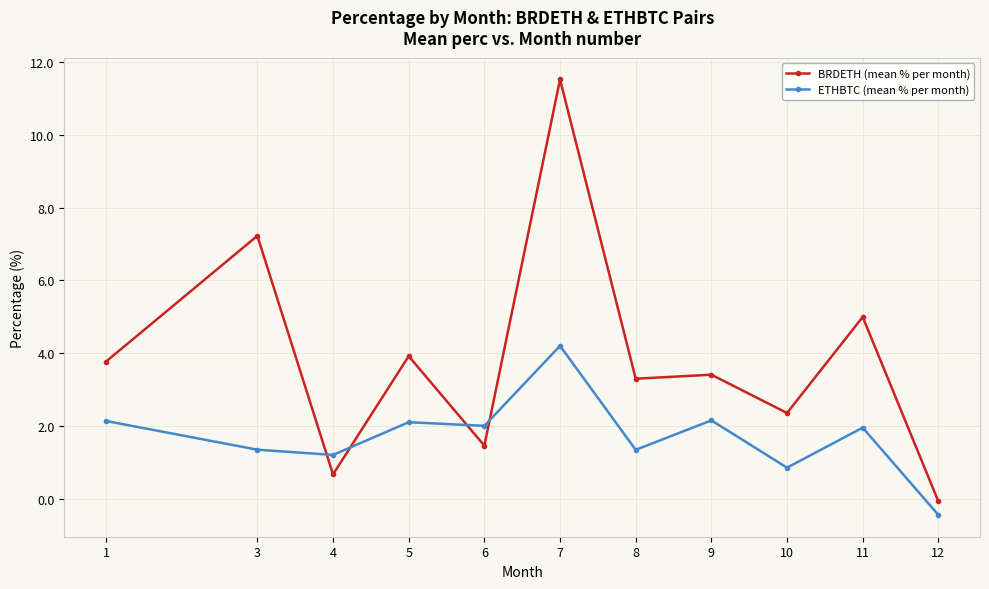

List the series in order of their overall mean, lowest first.

ETHBTC (mean % per month), BRDETH (mean % per month)